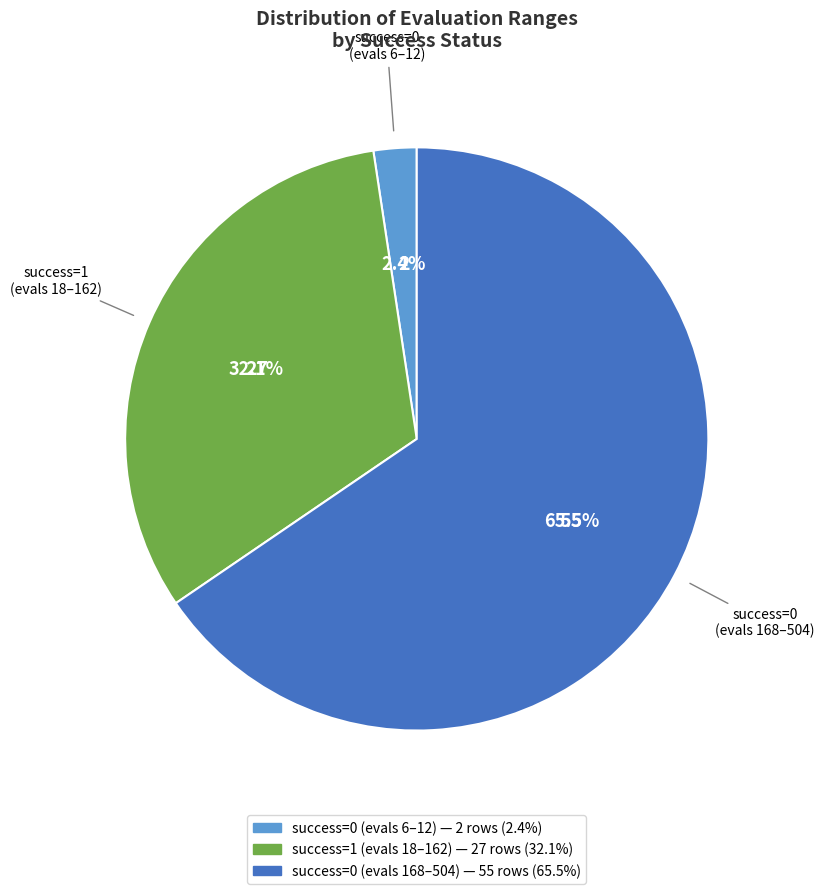

Is there any slice that represents more than half of the pie?

Yes